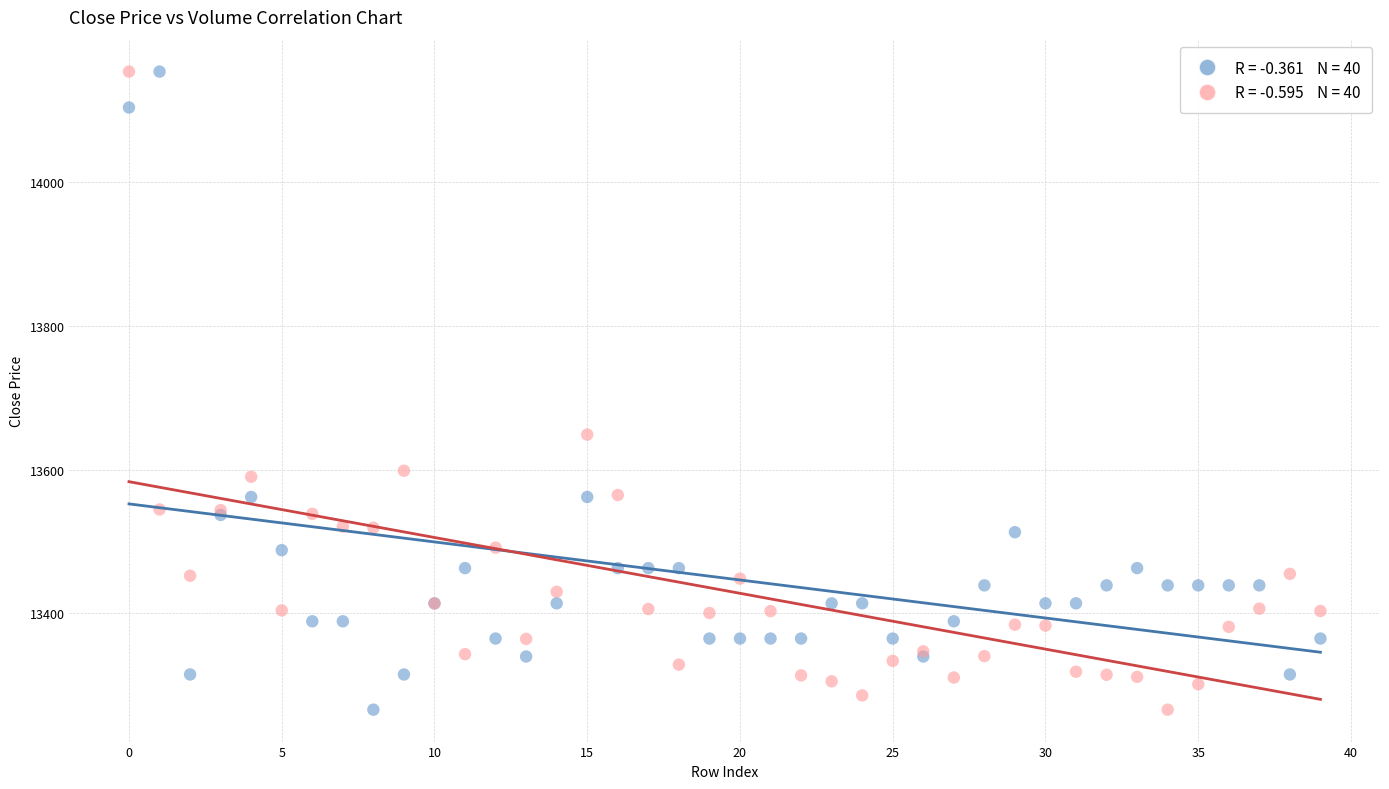

Across all series, what Y value is closest to 13710?

13648.8